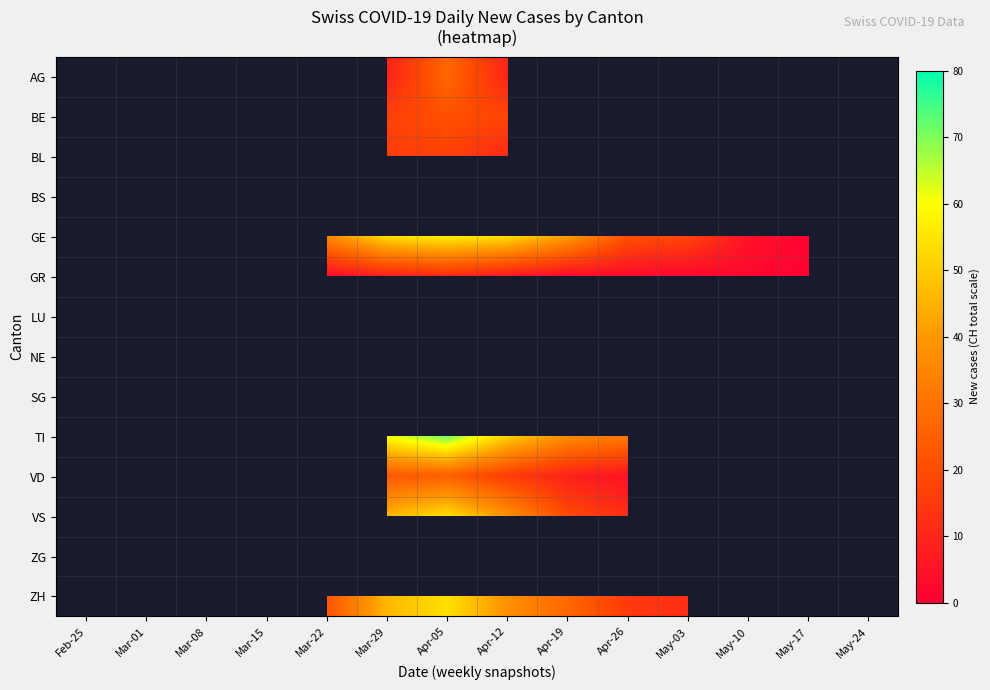

Is it true that NE equals 3.4 at Apr-19?

False